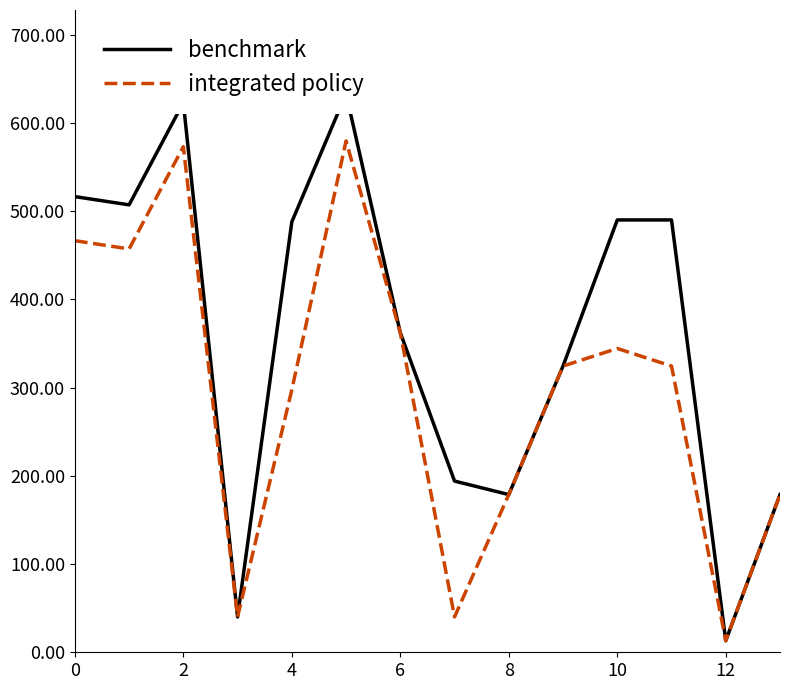

What is the difference between the second highest and second lowest values in the benchmark series?

583.1